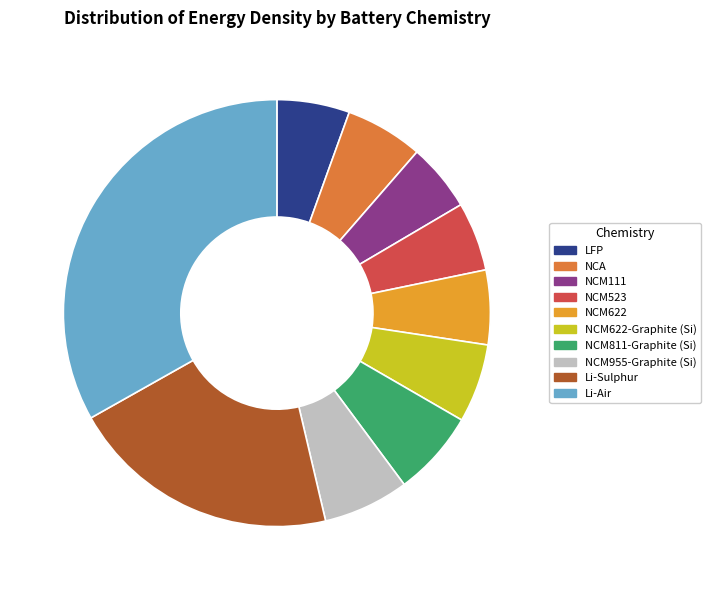

Which has a higher value, LFP or NCM811-Graphite (Si)?

NCM811-Graphite (Si)